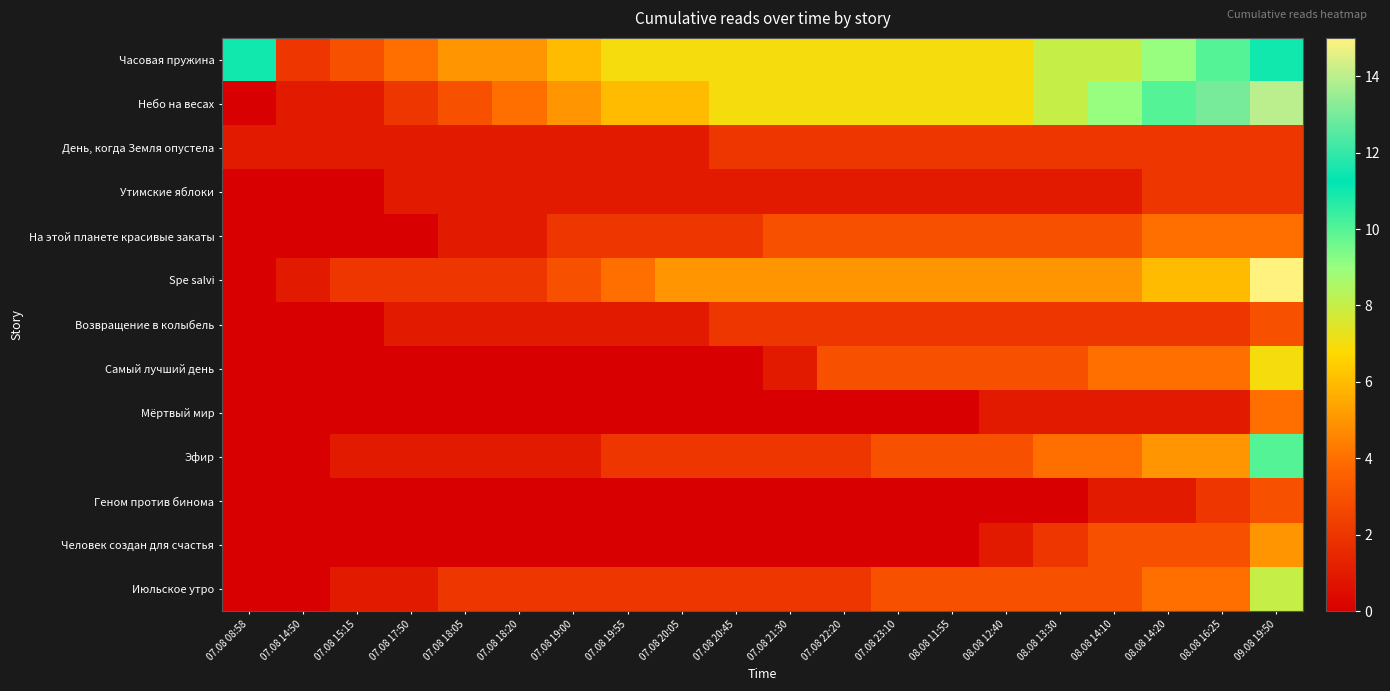

How many categories are shown in the chart?

20